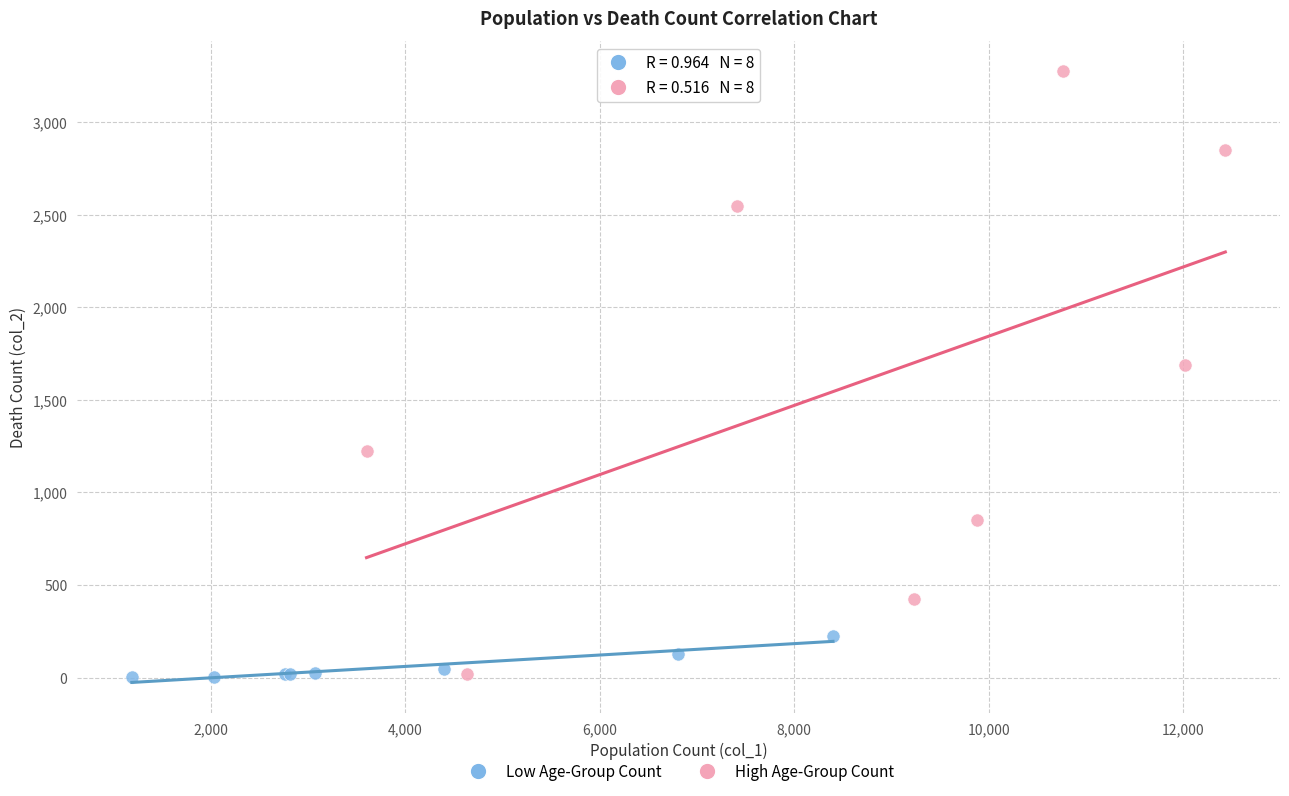

Which series has the widest spread of Y values?

High Age-Group Count